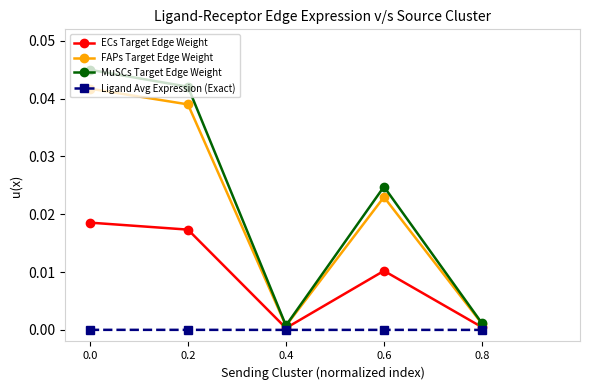

In ECs Target Edge Weight, how many points are higher than both neighbors (excluding endpoints)?

1